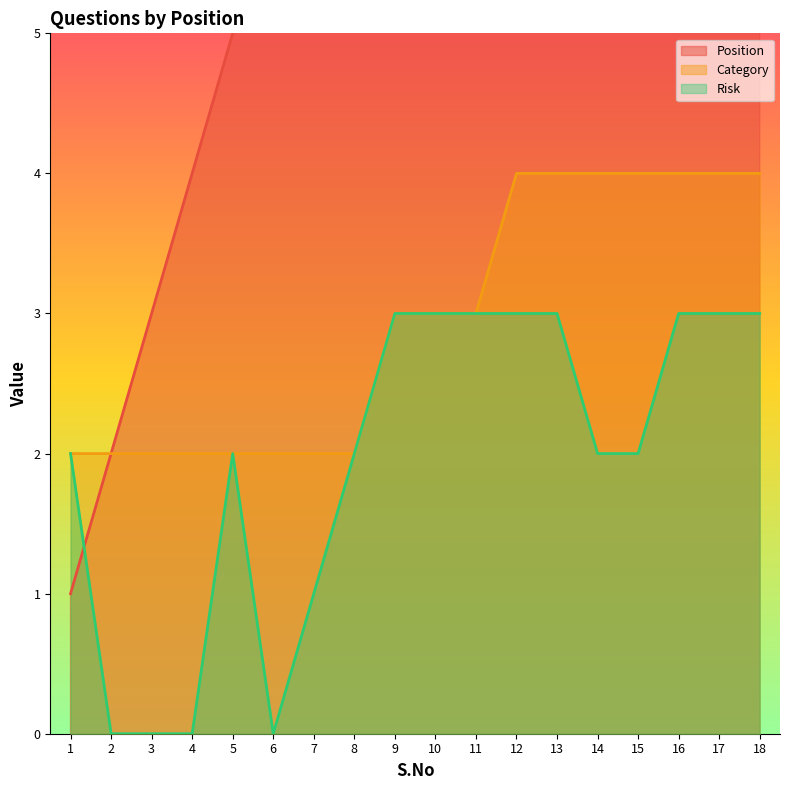

Where do Position and Risk first cross each other?

1 and 2